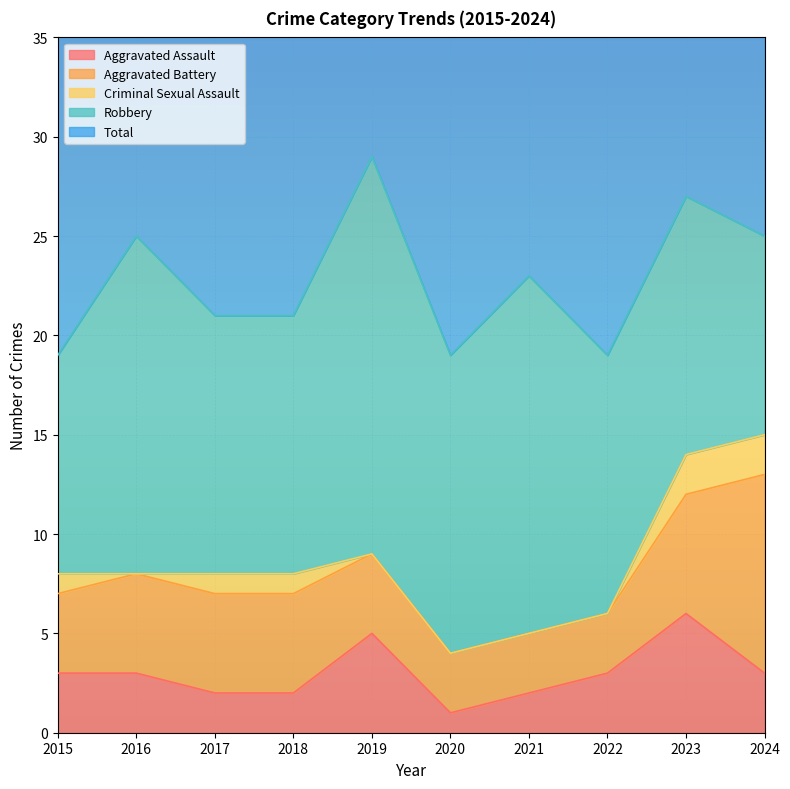

How many lines are shown in the chart?

5